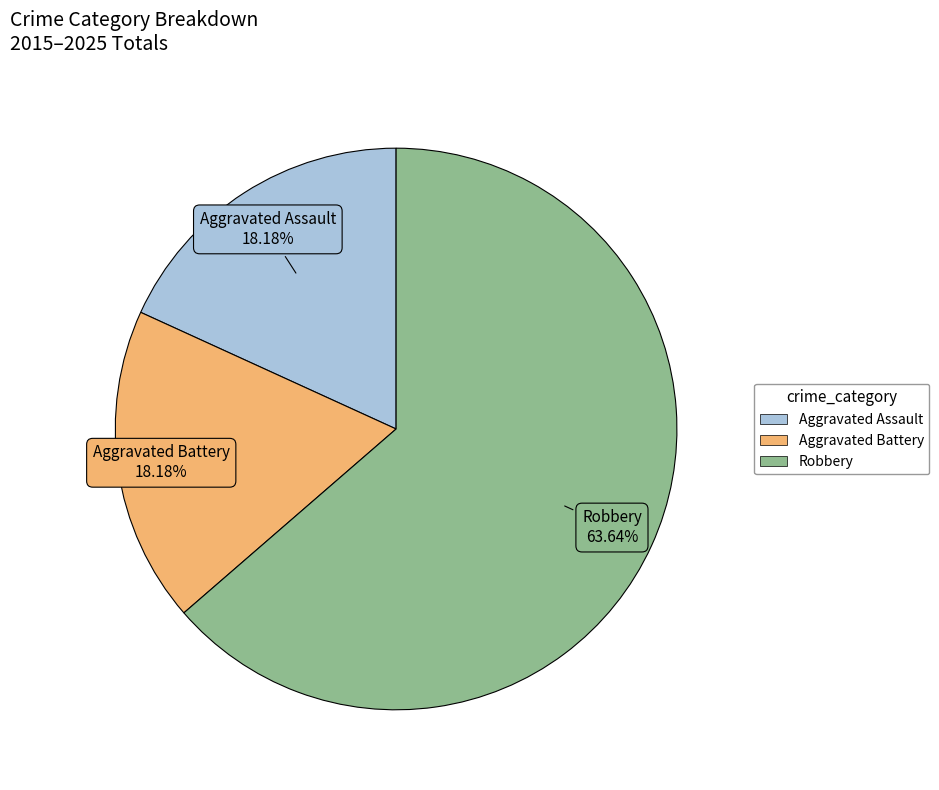

The Aggravated Assault slice represents 12% of the pie. True or false?

False